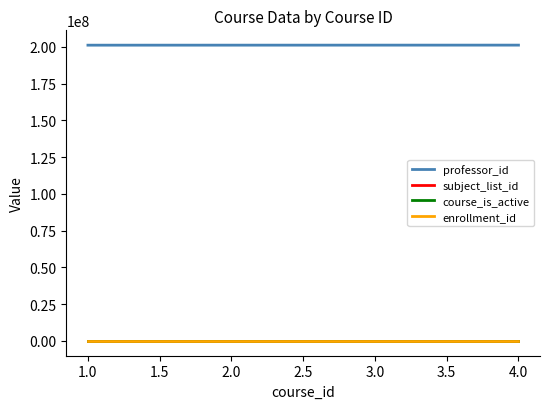

At how many categories does at least one series exceed 200929824?

4